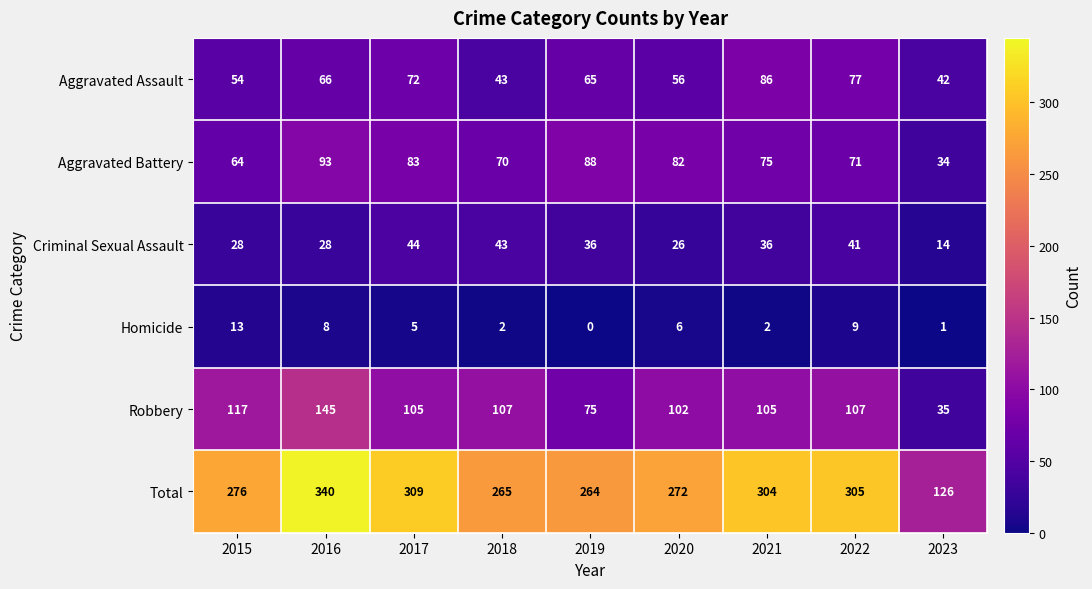

What is the difference between the maximum and minimum values in the Robbery series?

110